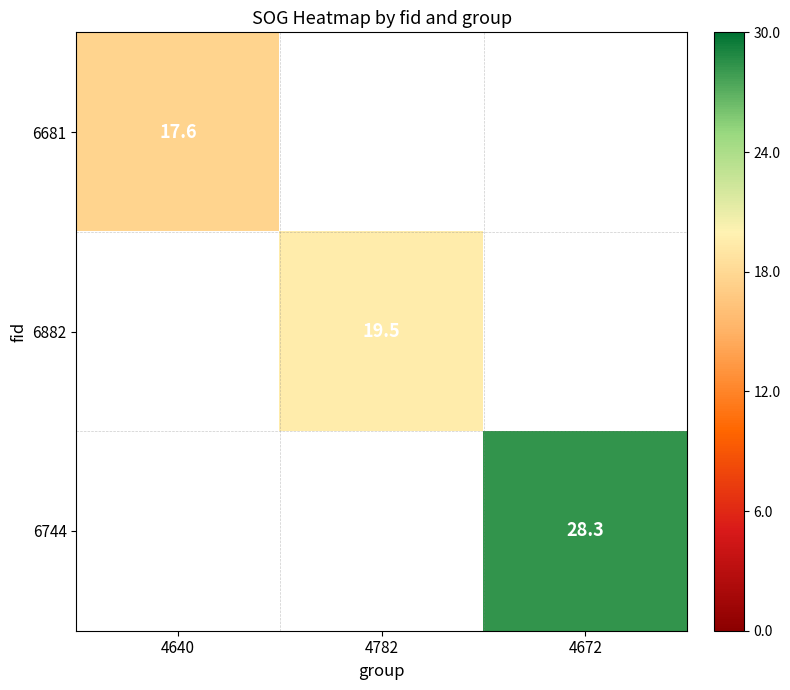

Is it true that 6681 equals 25.5 at 4640?

False